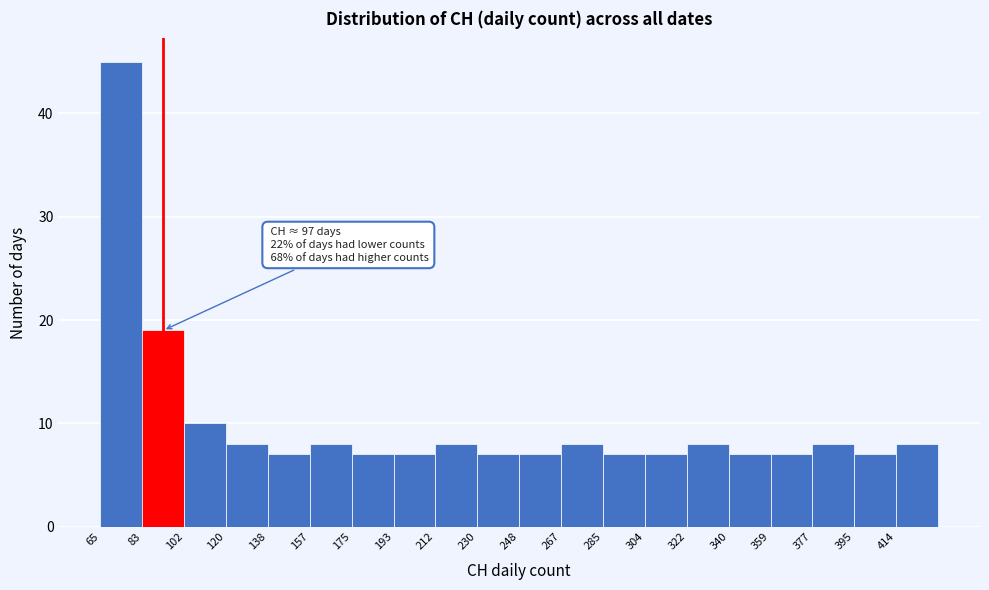

Over which range of the x-axis is the bar tallest?

66 to 84